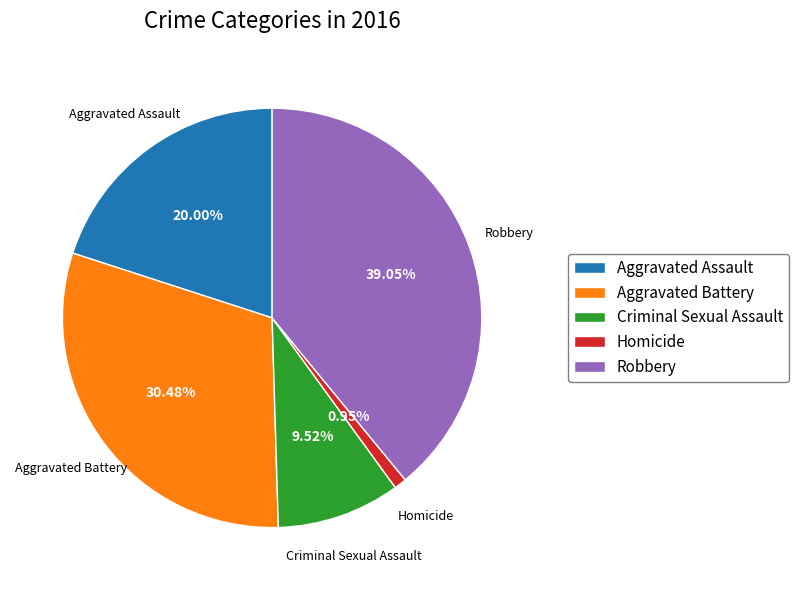

How much of the chart is everything except Aggravated Battery?

69.5%